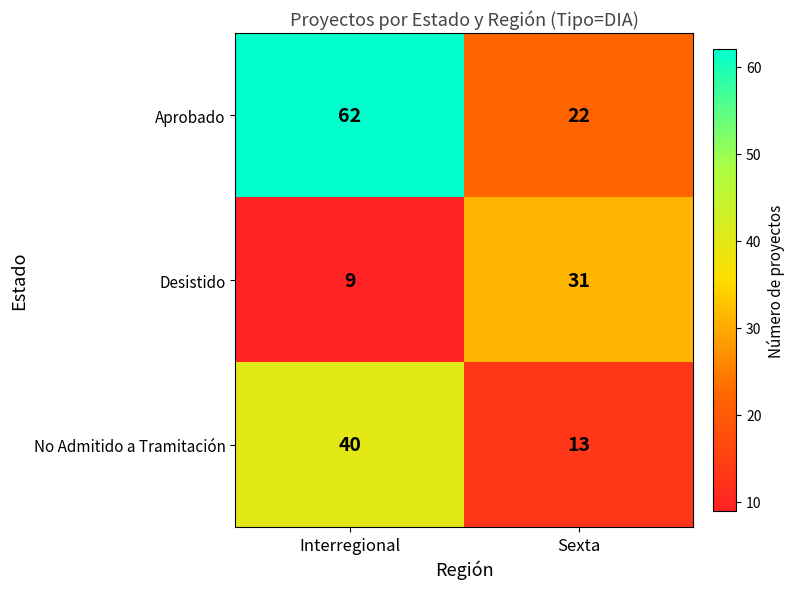

Which category has the lowest value across all series?

Interregional